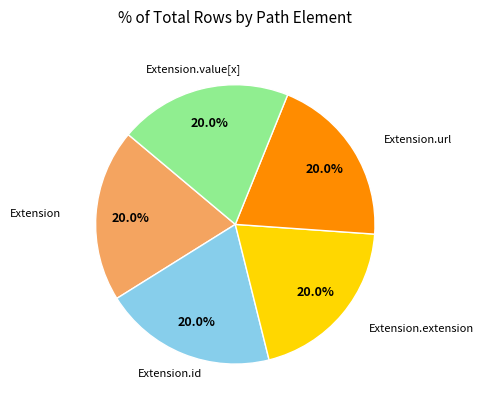

To the nearest percent, what is the difference between the largest and smallest slice percentages?

0%